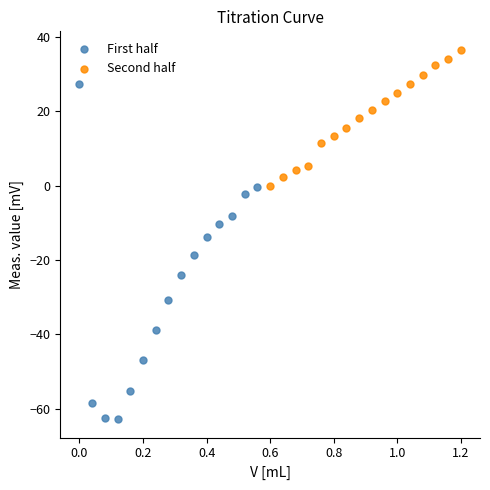

Which series contains the lowest Y value?

First half